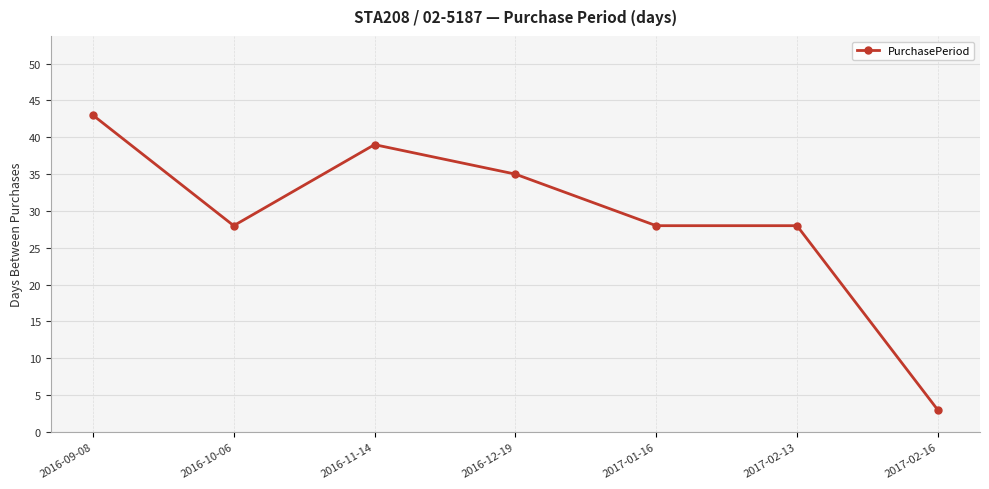

Reading left to right, transcribe all the data shown in this chart.

43	28	39	35	28	28	3